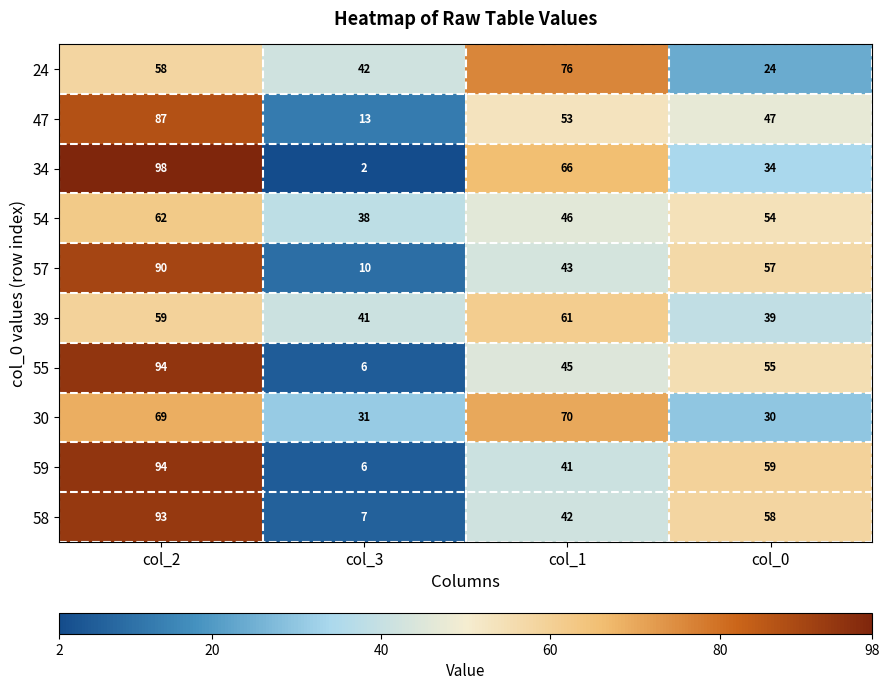

What is the sum of all 59 values?

200